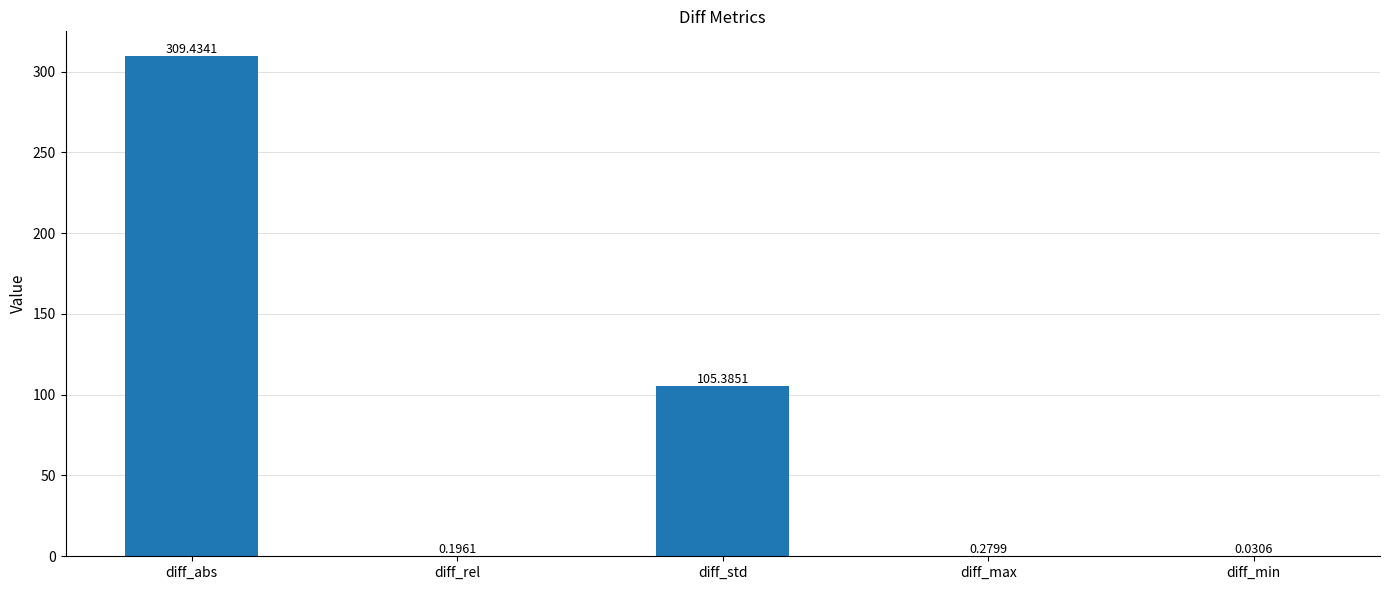

What is the sum of all values?

415.3